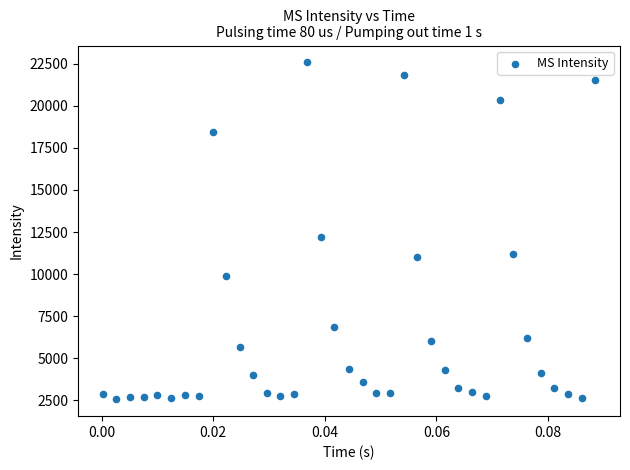

What Y value in the scatter plot is closest to 12573?

12235